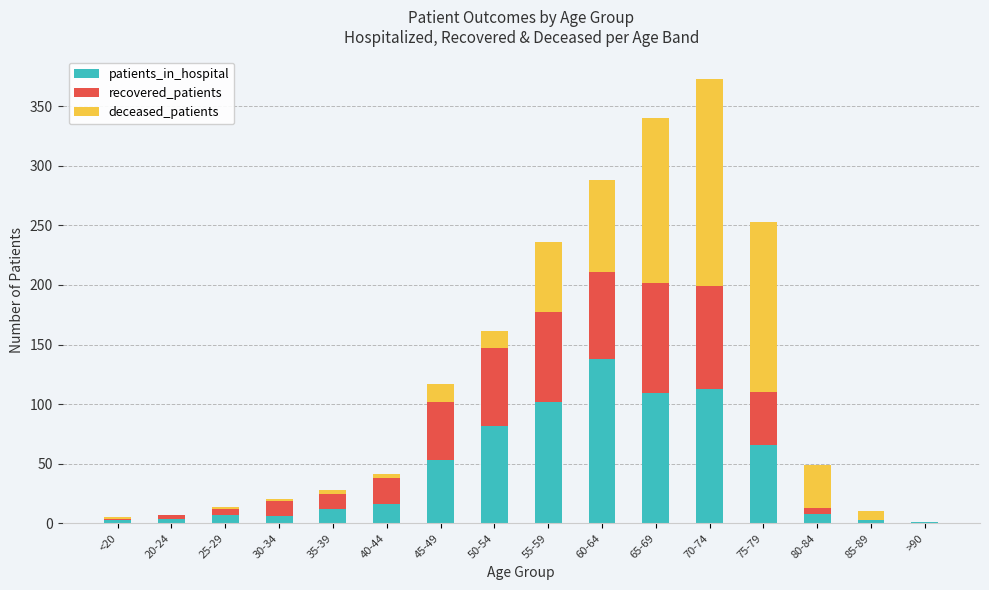

The value of patients_in_hospital at 45-49 is 30. True or false?

False